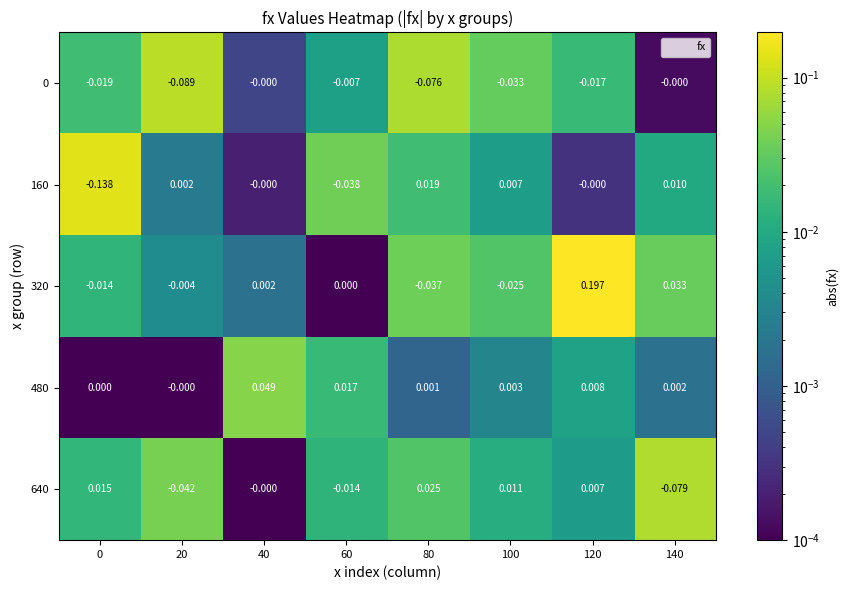

Which category has the highest value across all series?

120